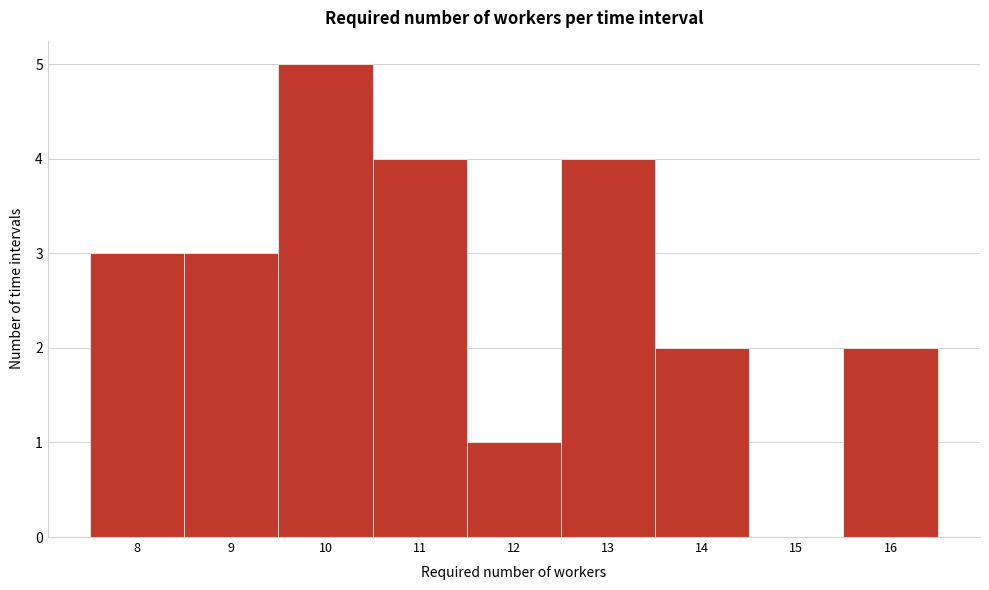

What is the height of the bar covering 9.5 to 10.5 on the x-axis? The values are not printed on the chart, so give them approximately, as read against the axis.

5